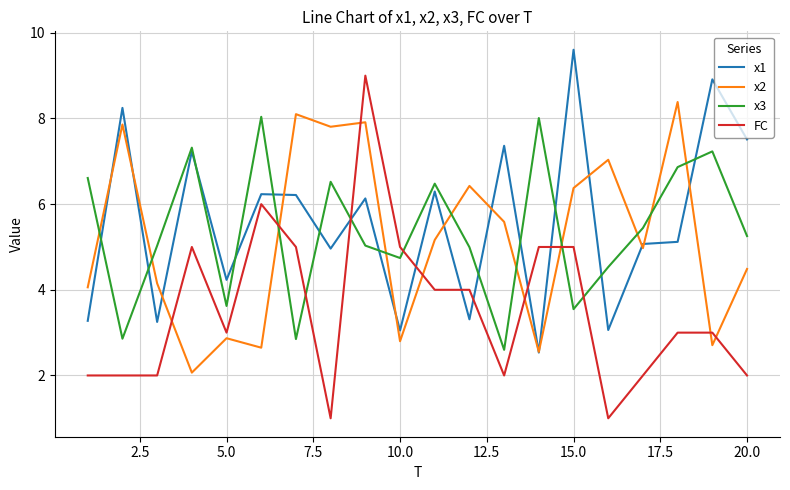

Count the number of categories in the chart.

20